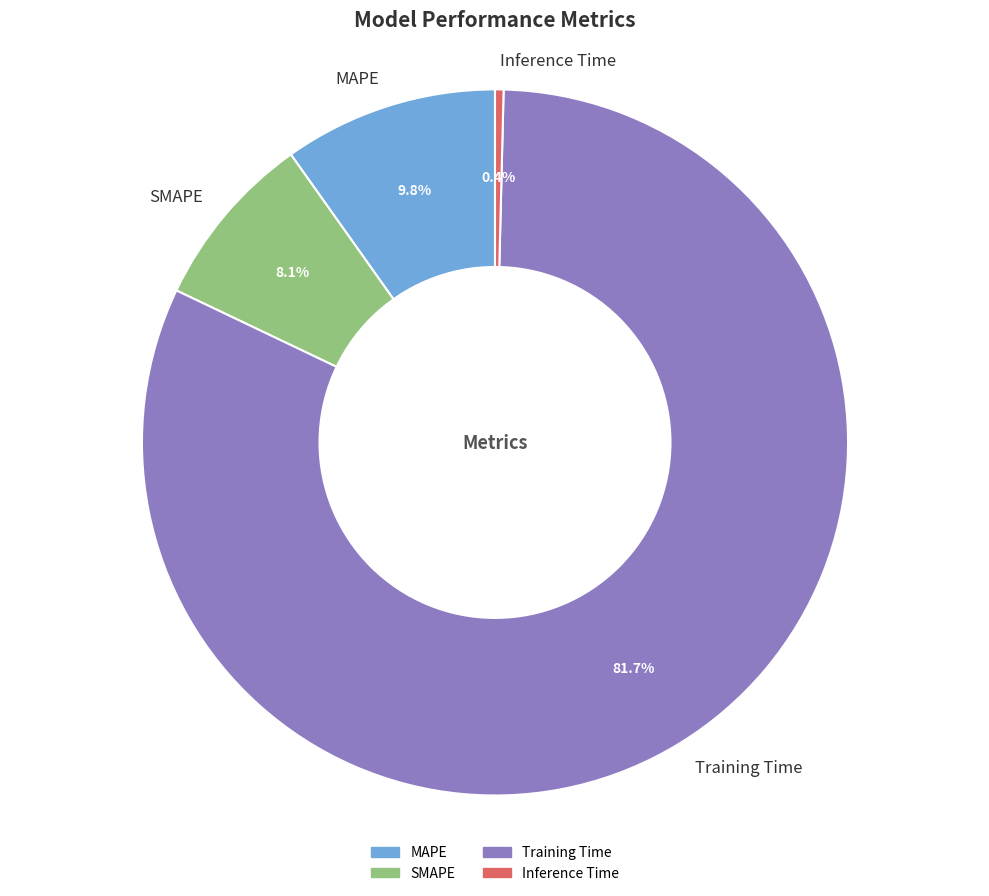

True or false: Inference Time accounts for 13% of the total.

False